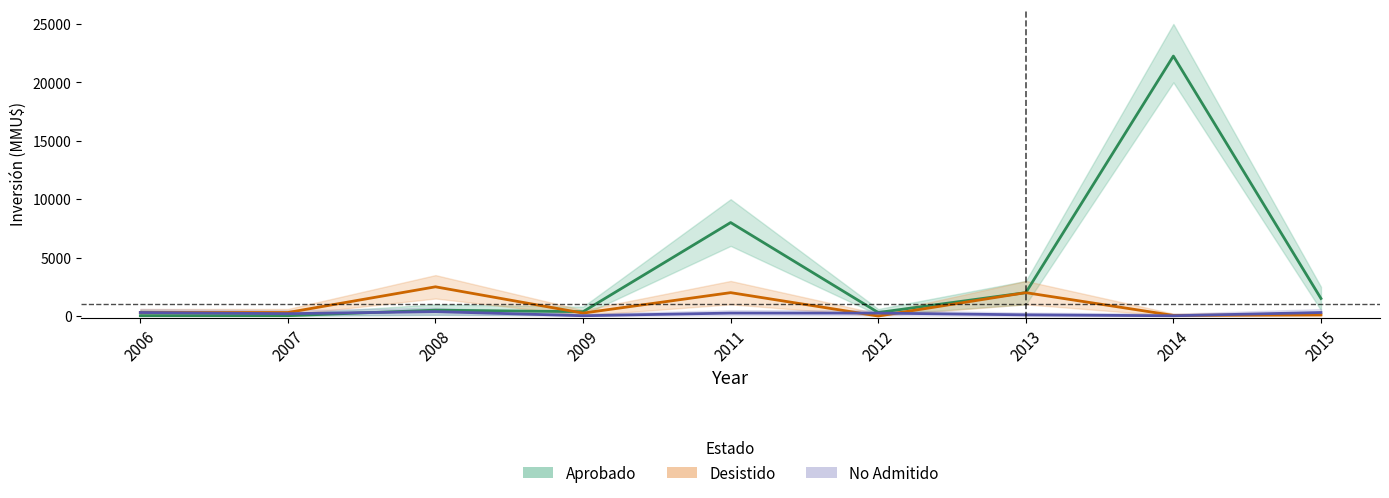

Is it true that Aprobado equals 300 at 2012?

True